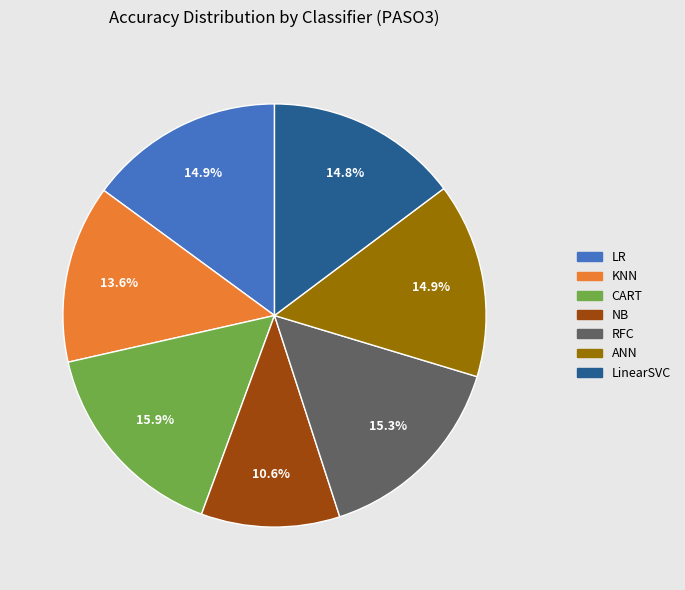

Is it true that RFC is 15% of the pie?

True